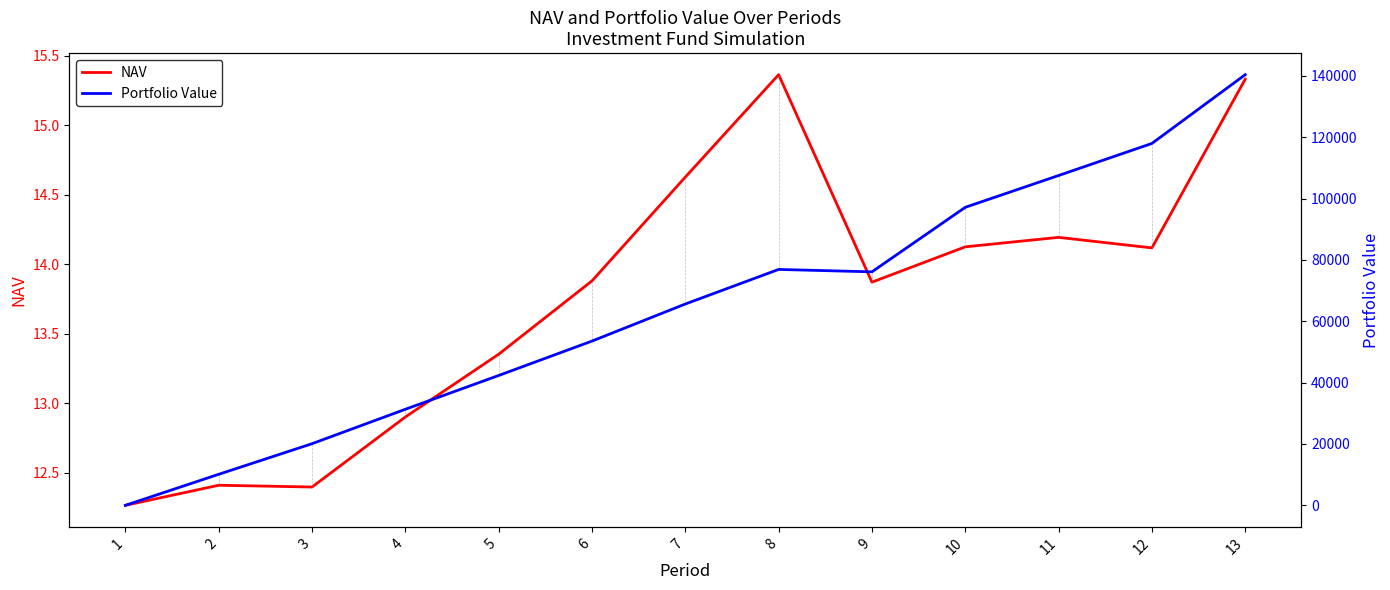

At which label does NAV reach its minimum?

1